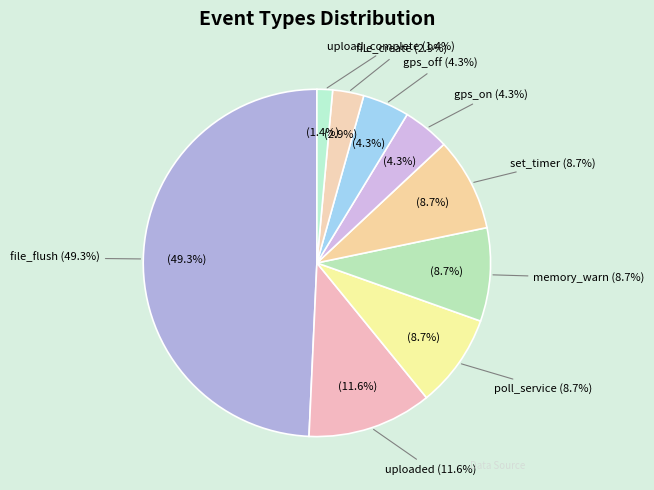

Which slice is the smallest?

upload_complete